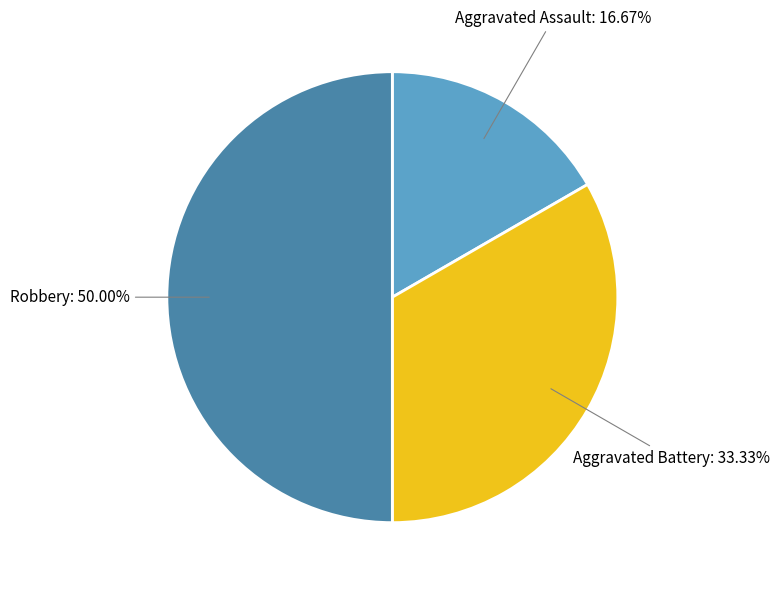

Is it true that Robbery is 60% of the pie?

False